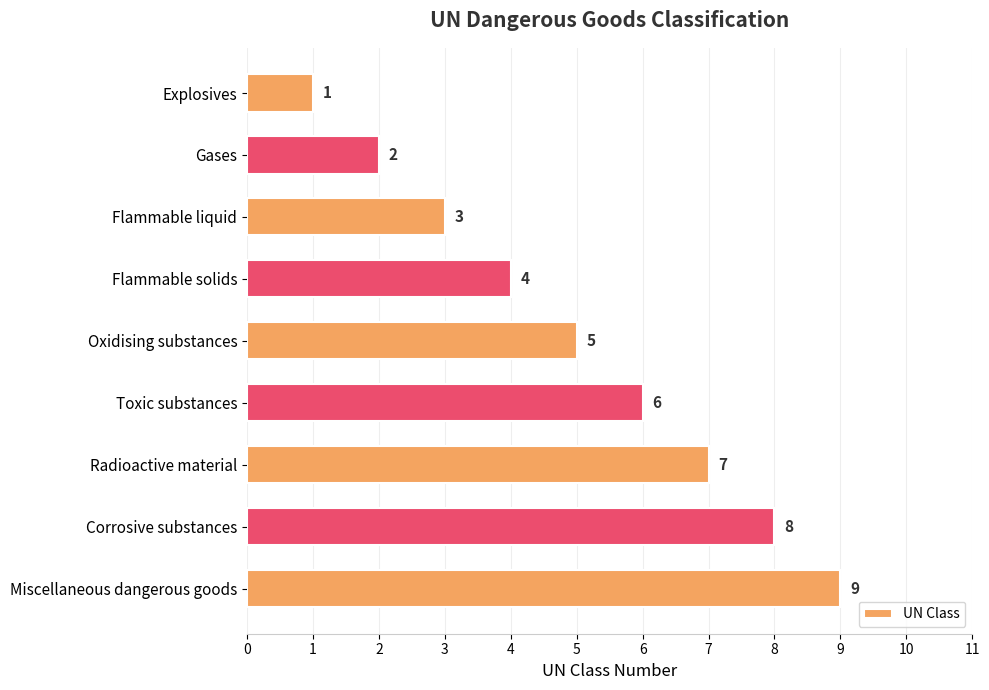

Is it true that the value at Radioactive material is 12?

False